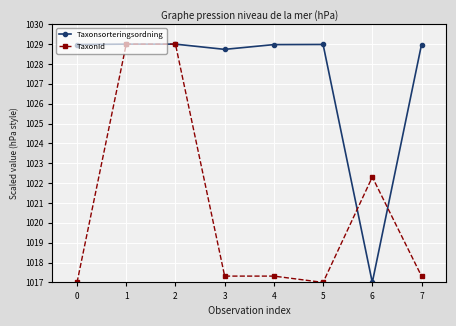

Rank the series at 5 from highest to lowest value.

Taxonsorteringsordning, TaxonId